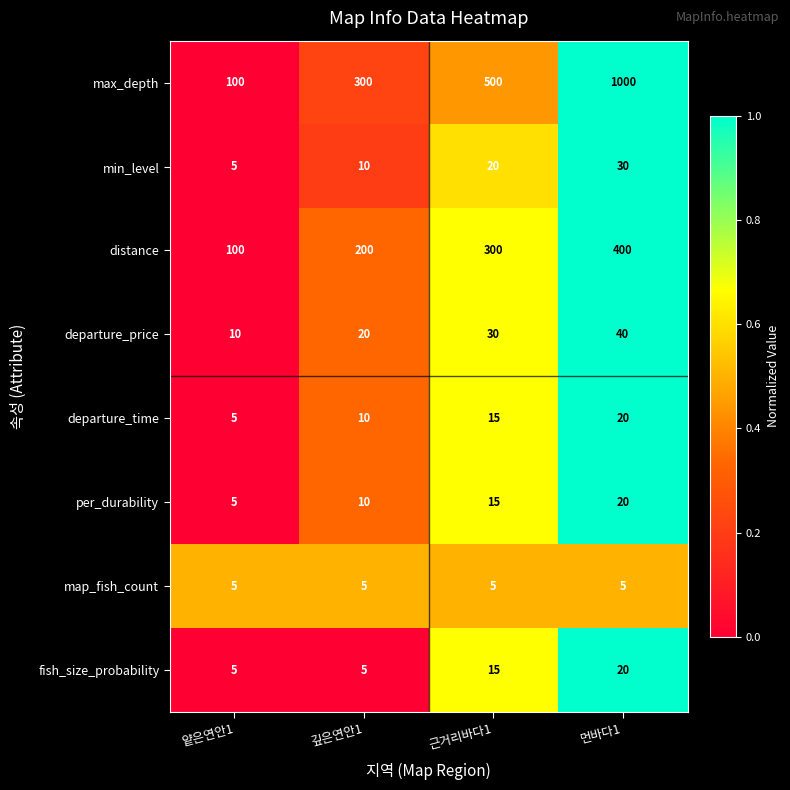

At which label does max_depth reach its peak?

먼바다1